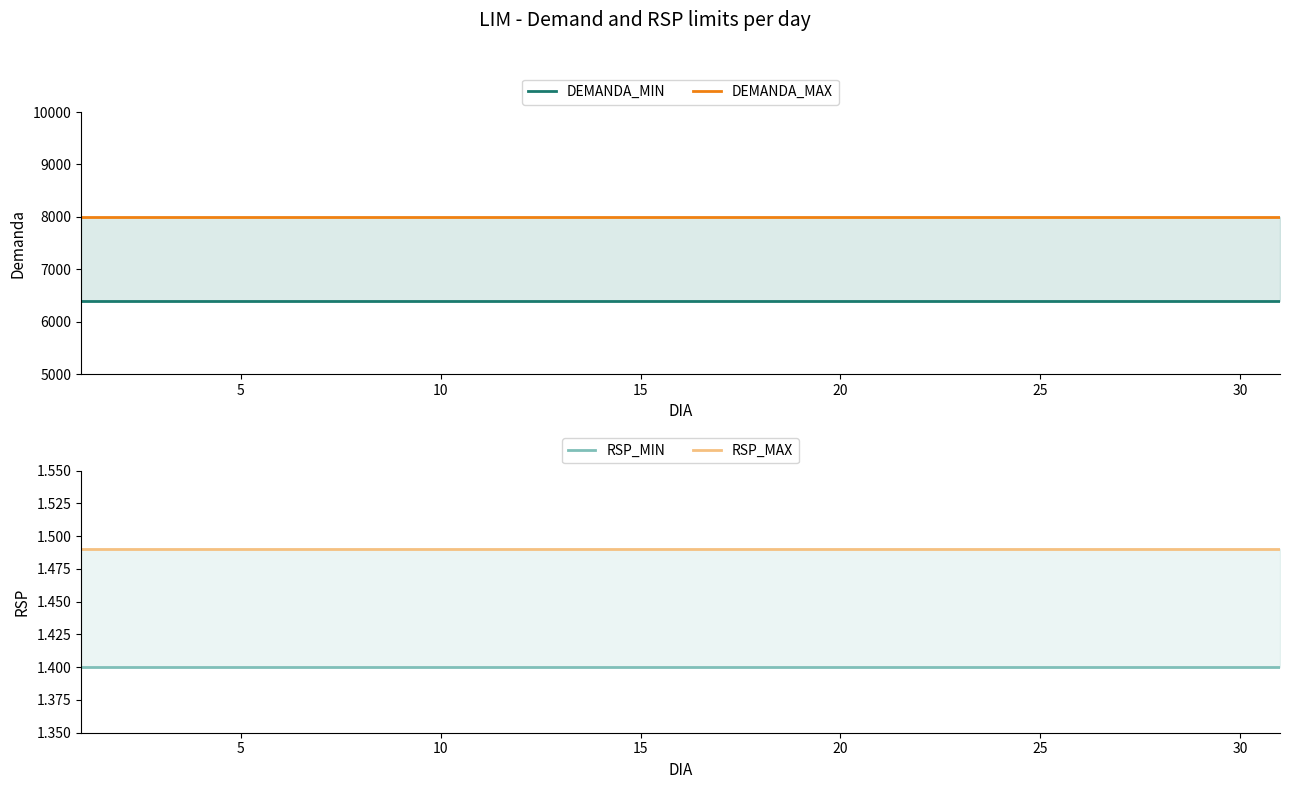

True or false: DEMANDA_MIN has more than 1 interior local peaks.

False